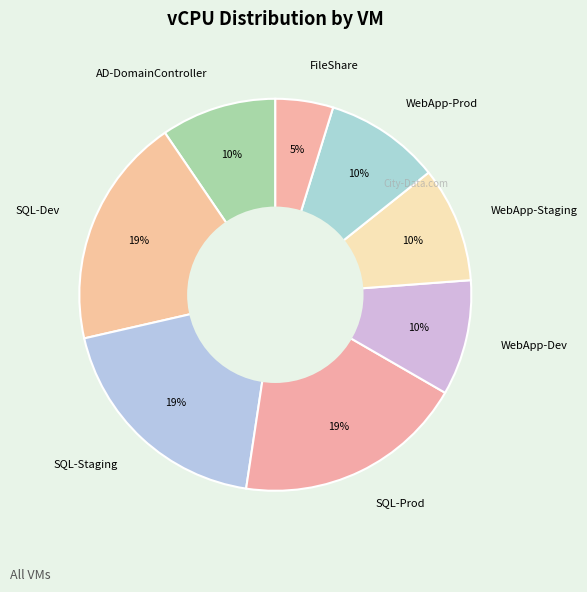

Does SQL-Prod account for over 50% of the chart?

No